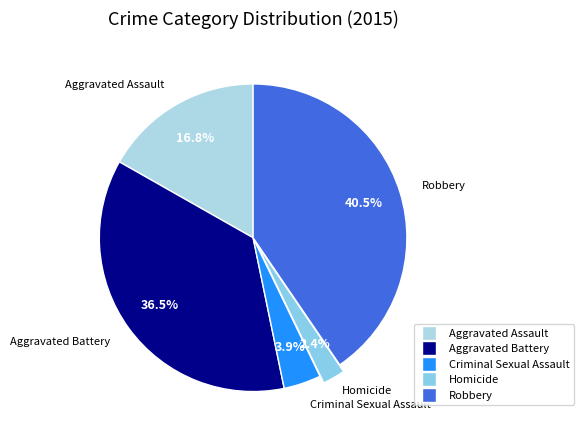

What percentage do Aggravated Battery and Robbery together represent?

76.9%